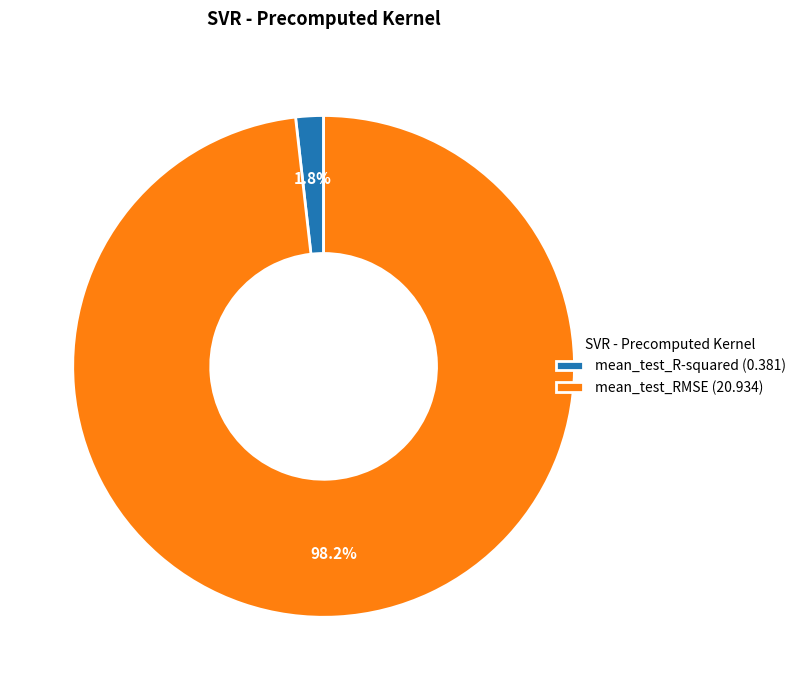

Is it true that mean_test_RMSE is 98% of the pie?

True